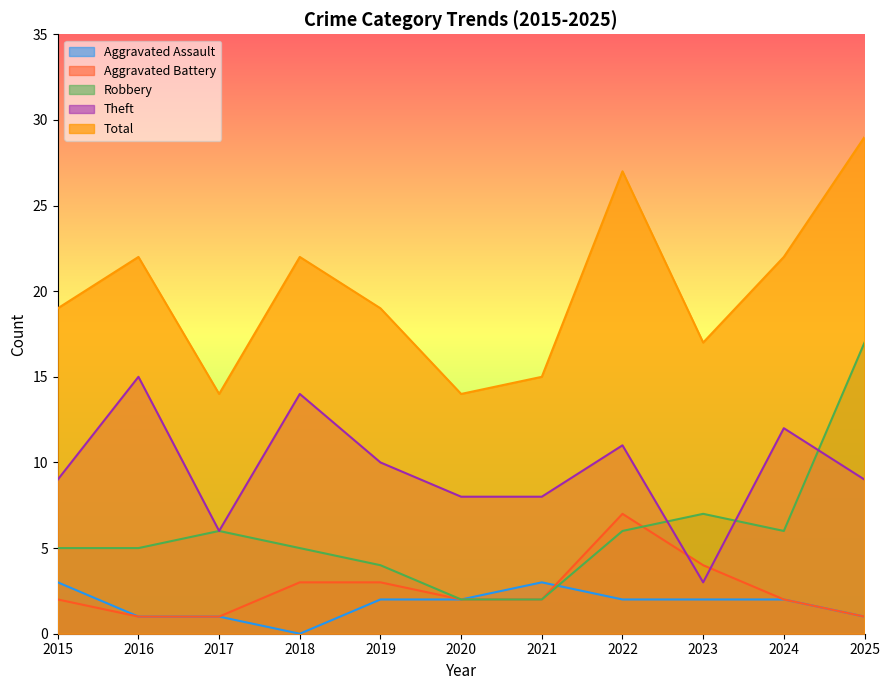

What are all the series names shown in the legend?

Aggravated Assault, Aggravated Battery, Robbery, Theft, Total